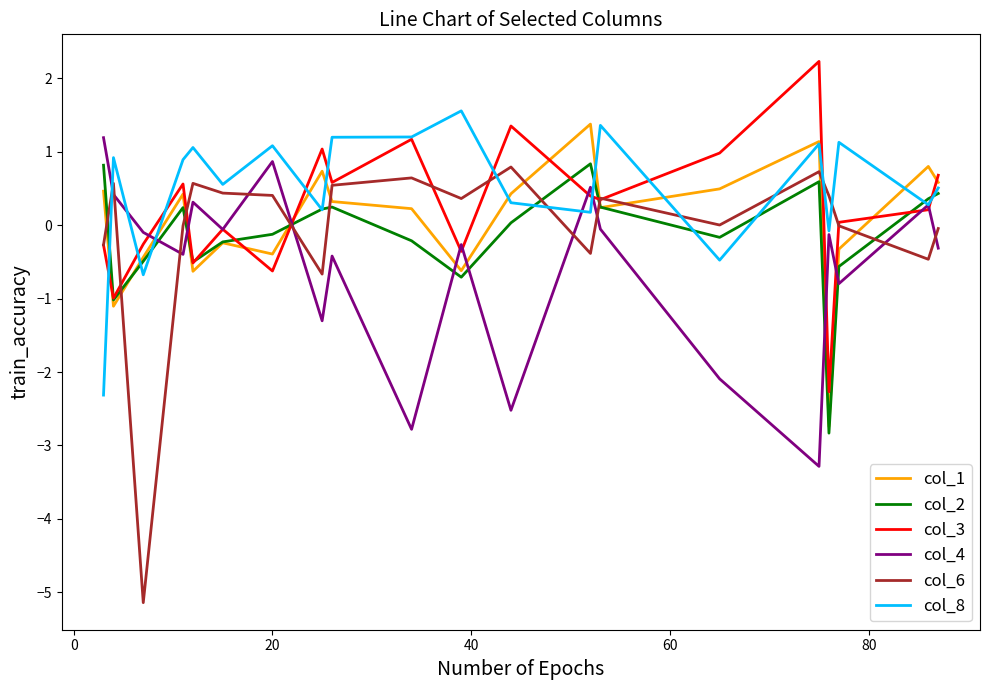

What is the minimum value shown in the chart?

-5.1